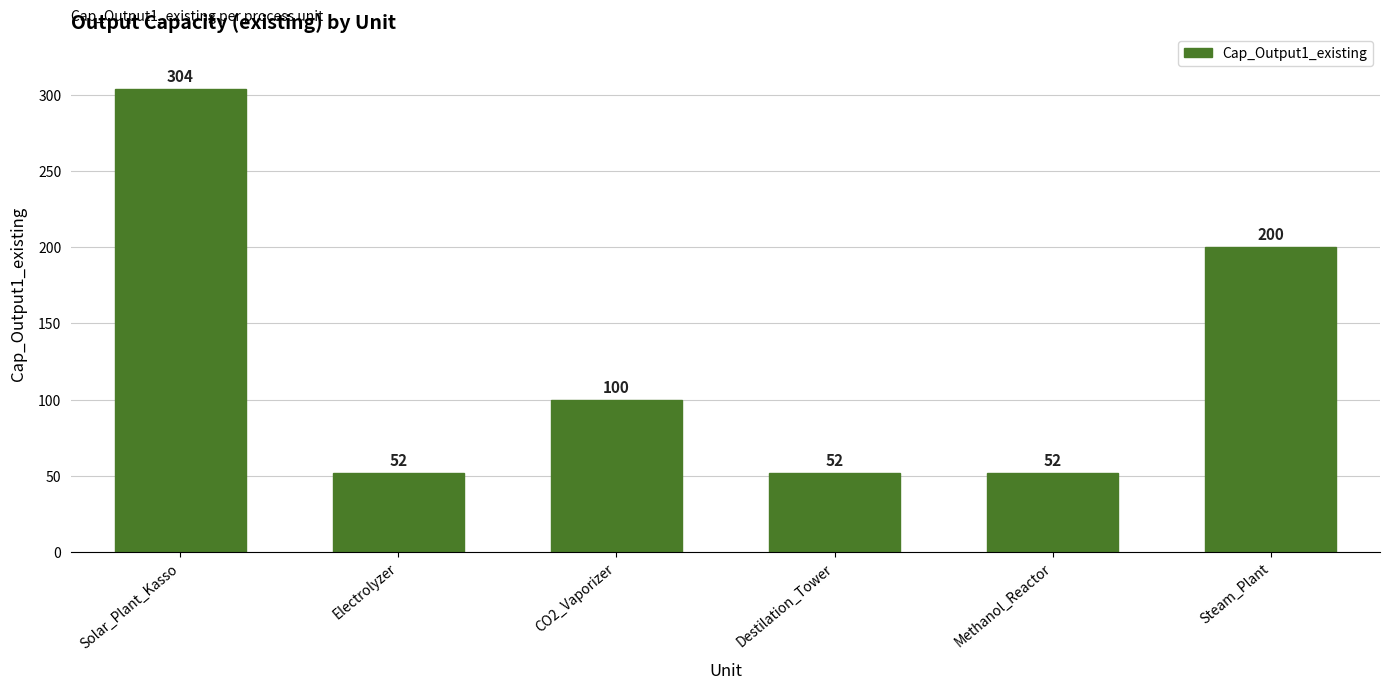

True or false: the data shows 77 at Destilation_Tower.

False